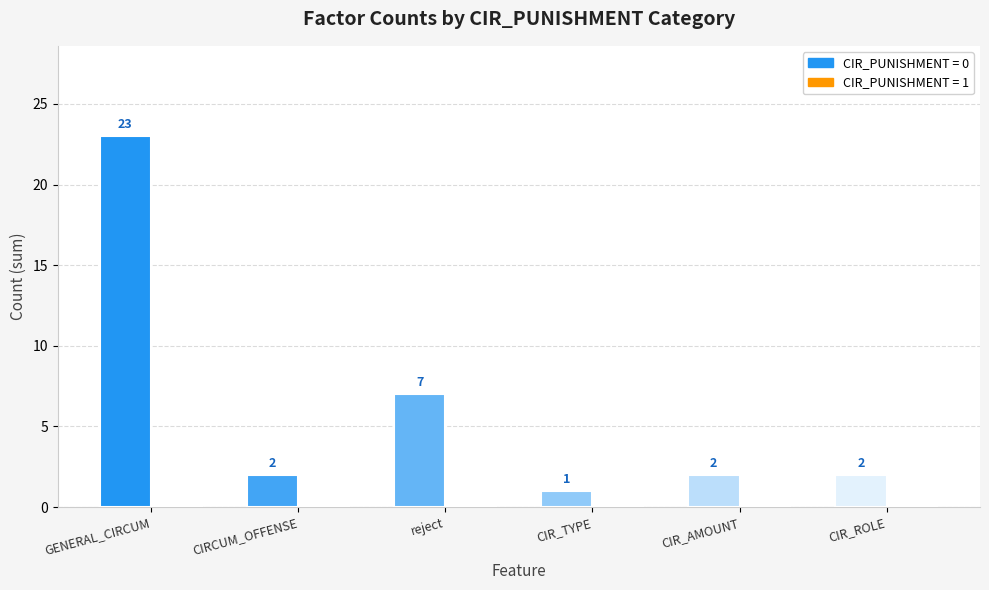

What is the maximum value shown in the chart?

23